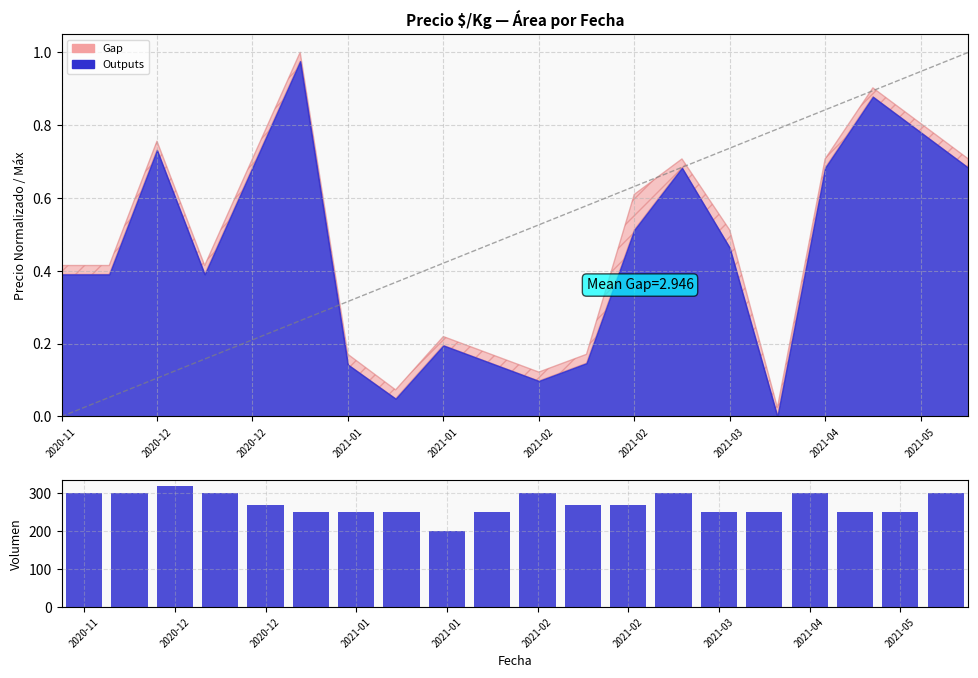

How many values are below 270?

9